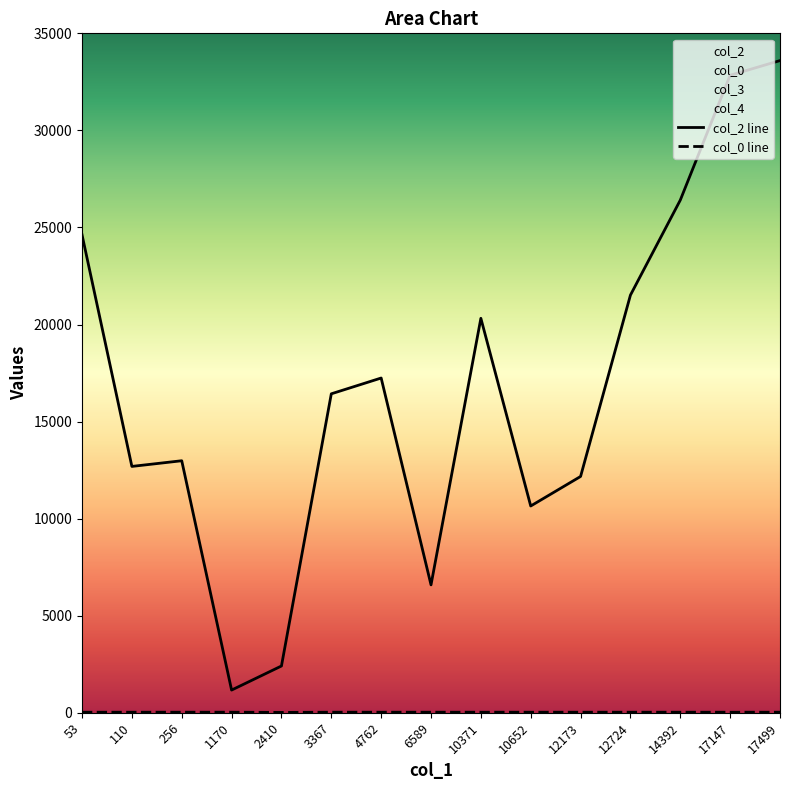

List the series in order of their peak value, highest first.

col_2, col_0, col_3, col_4